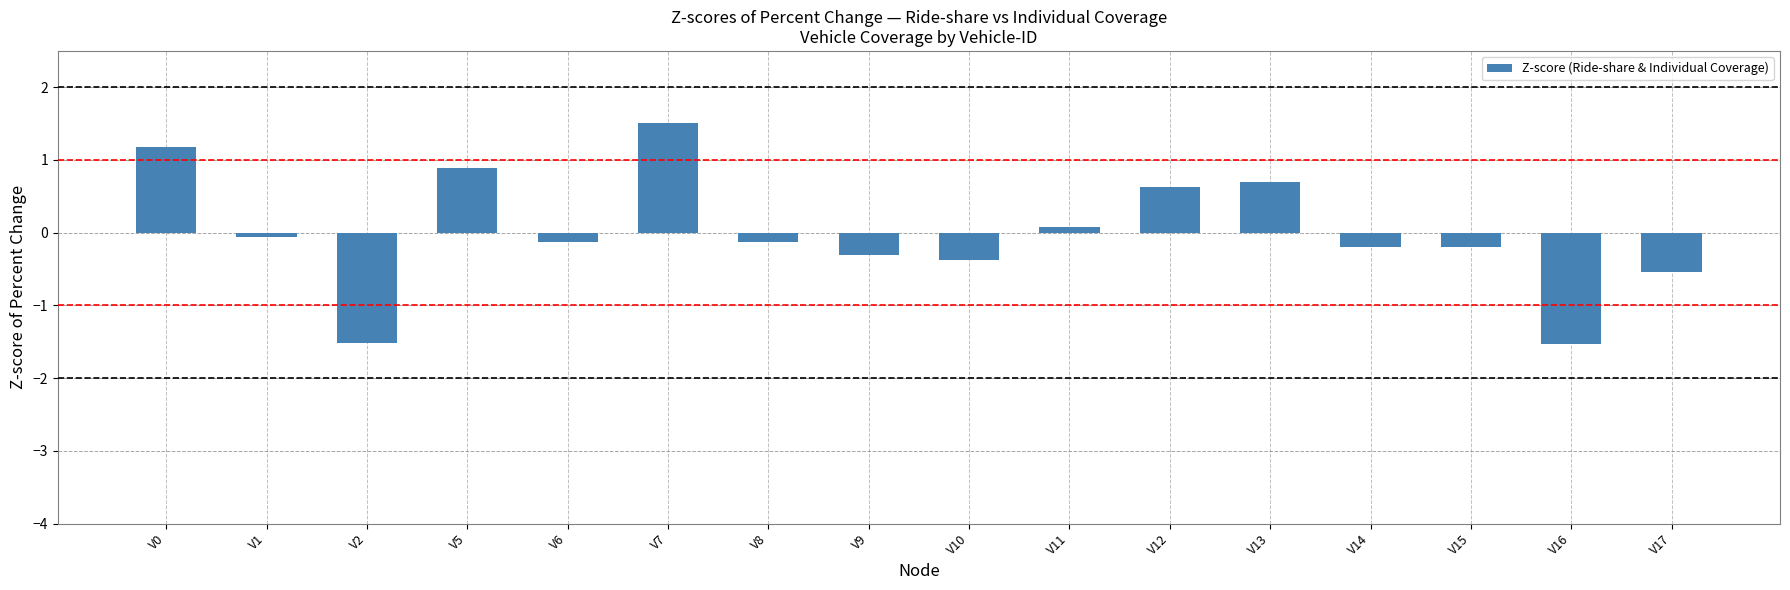

Is it true that the value at V1 is -0.1?

True